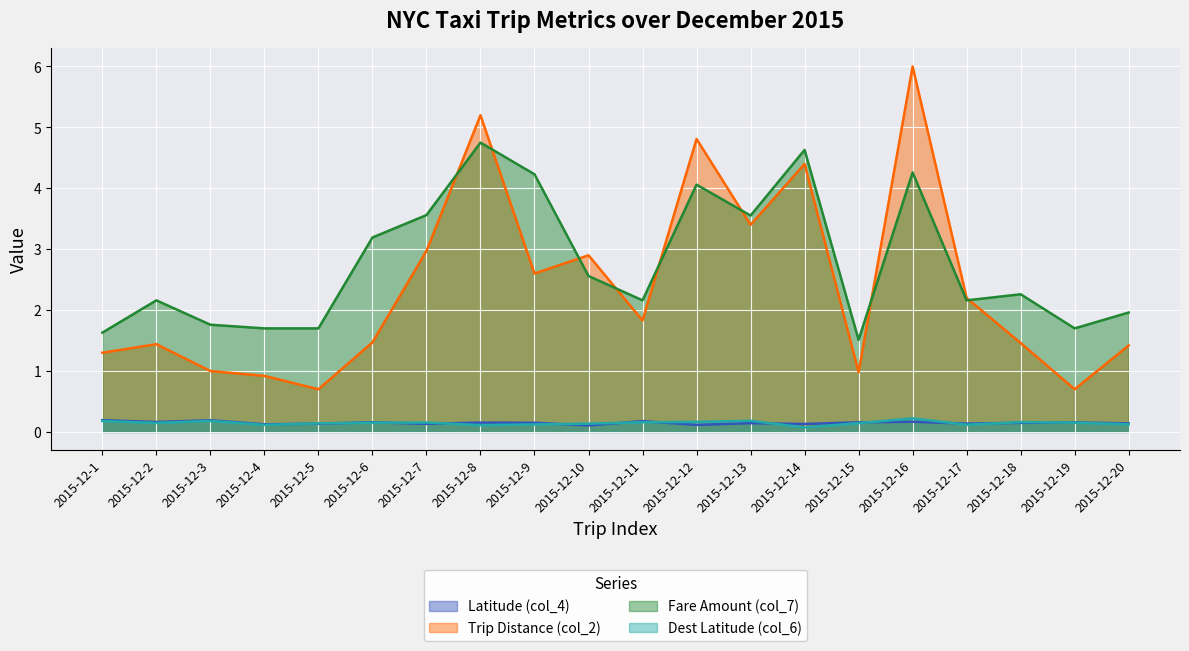

What value does the Fare Amount (col_7) series have at 2015-12-16?

4.3